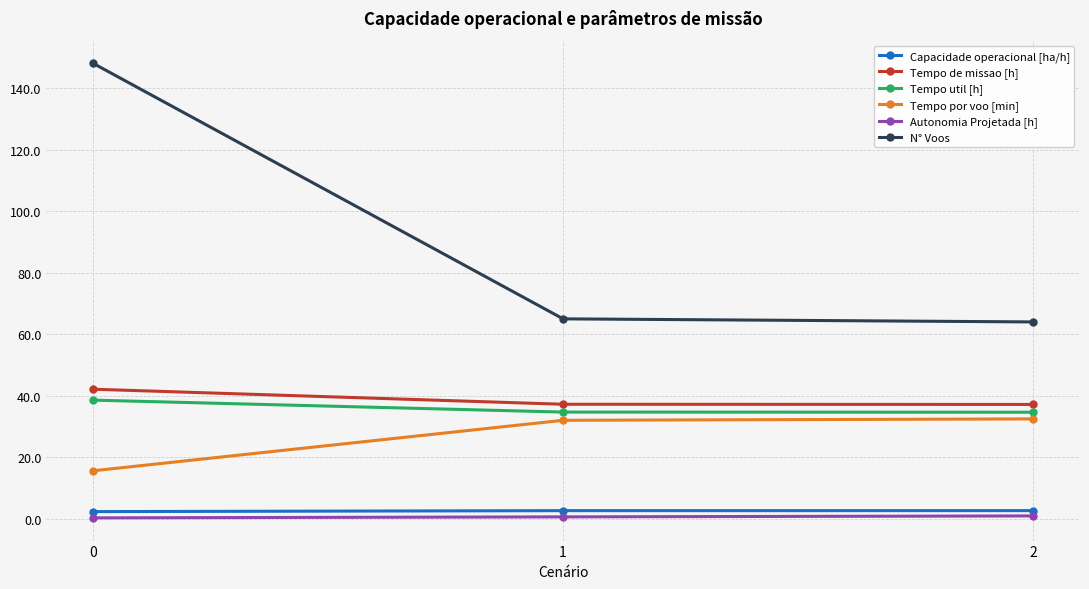

Which series changed the most between 0 and 2?

N° Voos